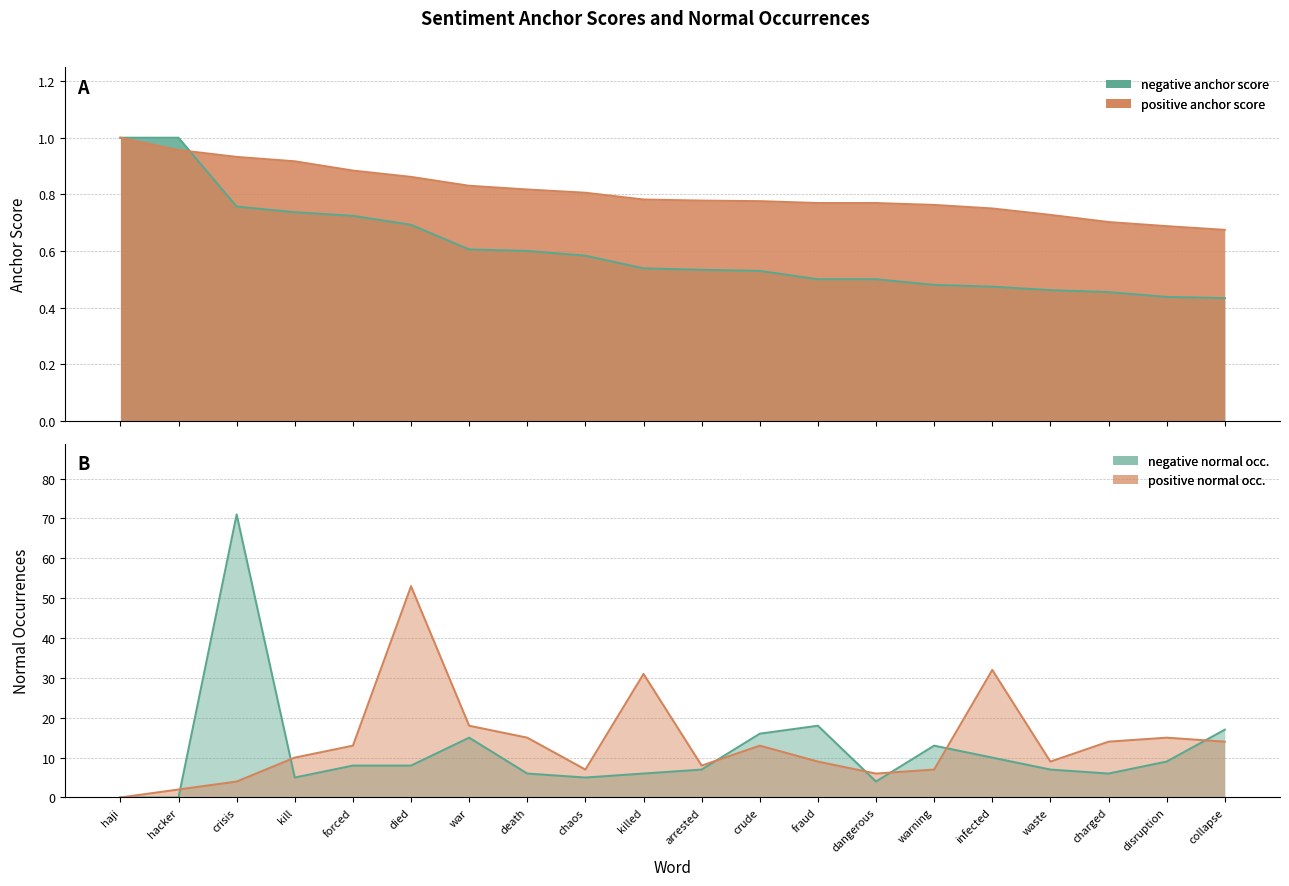

What are all the series names shown in the legend?

negative anchor score, positive anchor score, negative normal occurrences, positive normal occurrences